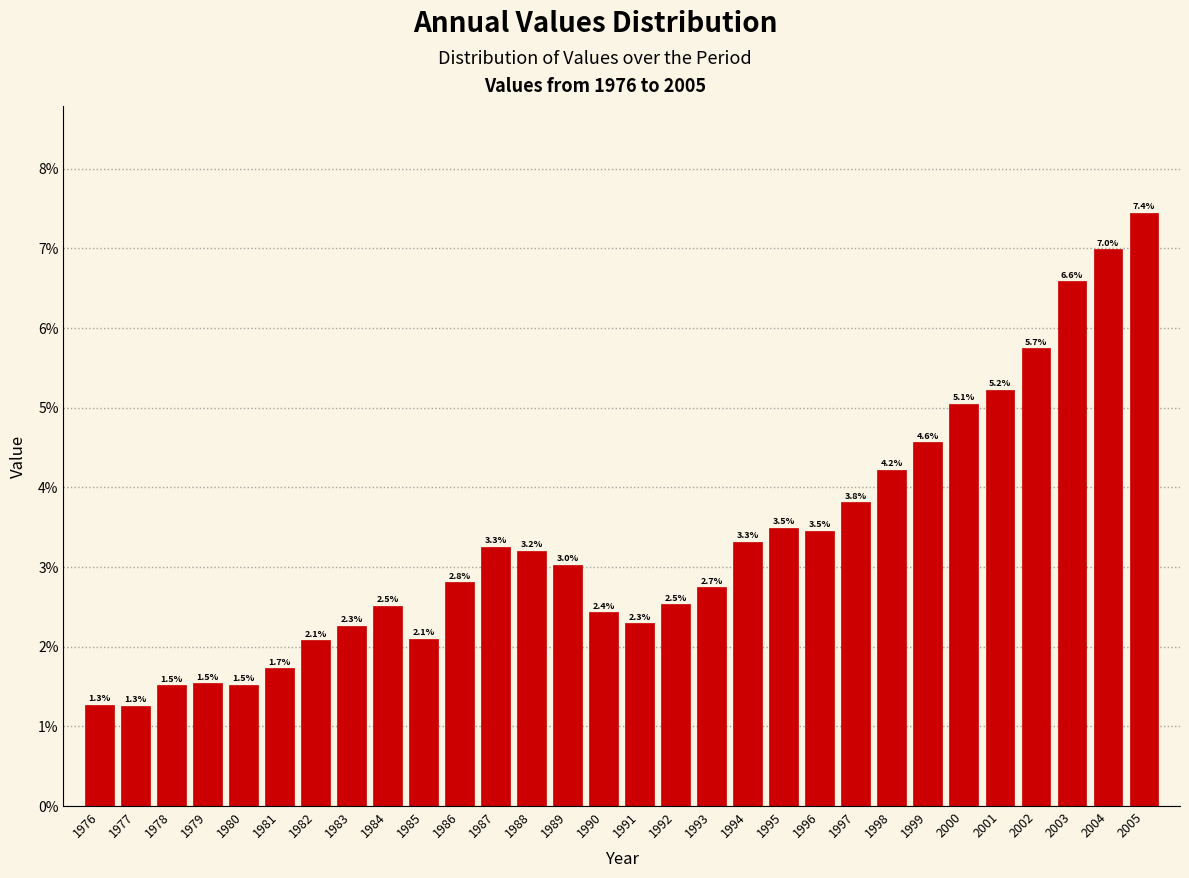

Reading left to right, extract all data points from this chart.

1.3	1.3	1.5	1.5	1.5	1.7	2.1	2.3	2.5	2.1	2.8	3.3	3.2	3.0	2.4	2.3	2.5	2.7	3.3	3.5	3.5	3.8	4.2	4.6	5.1	5.2	5.7	6.6	7.0	7.4